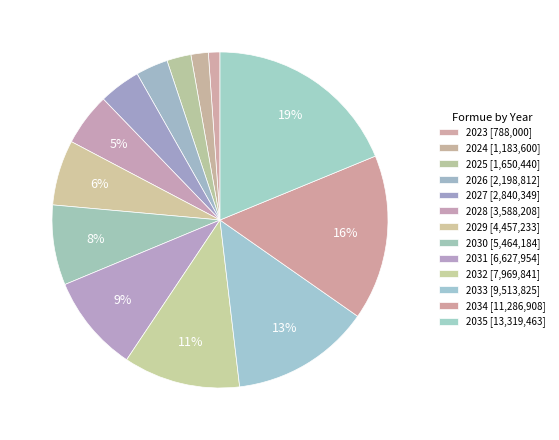

What portion of the pie excludes 2026?

96.9%